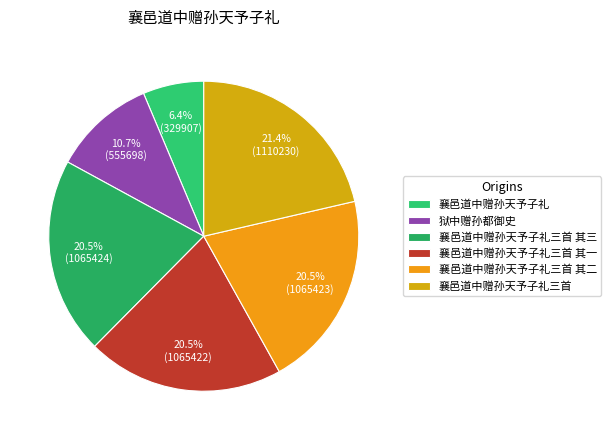

Which has a higher value, 襄邑道中赠孙天予子礼三首 其二 or 襄邑道中赠孙天予子礼三首?

襄邑道中赠孙天予子礼三首